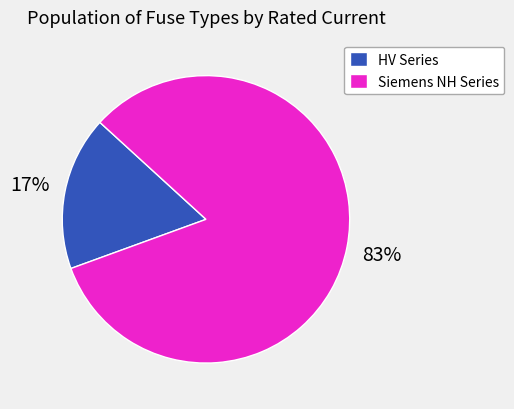

What is the largest slice in the pie chart?

Siemens NH Series